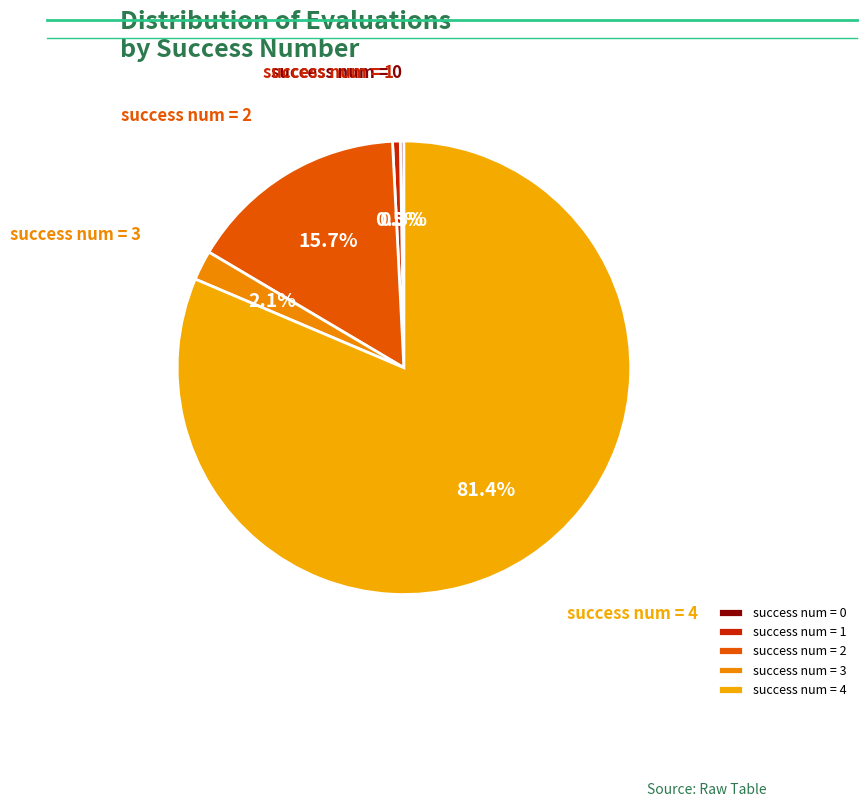

Does any single category account for the majority?

Yes